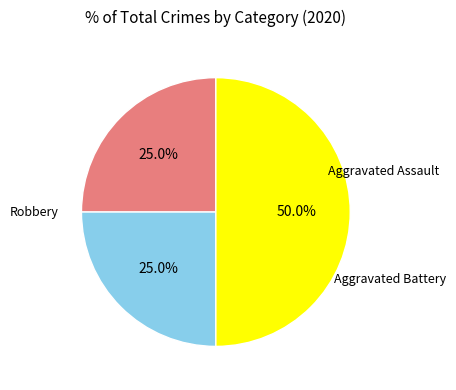

Is there any slice that represents more than half of the pie?

No